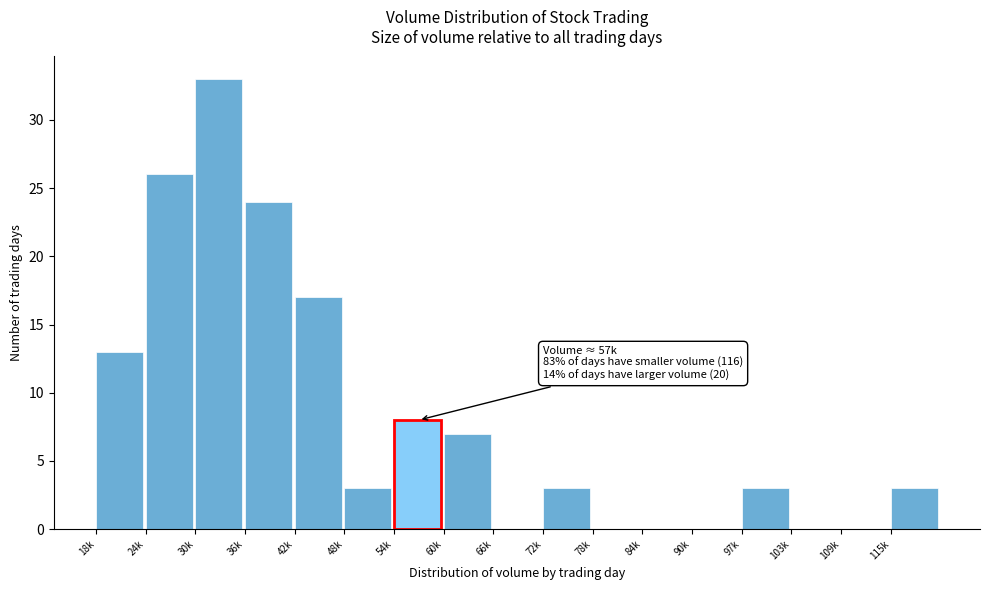

At which label is the value closest to 16?

42k